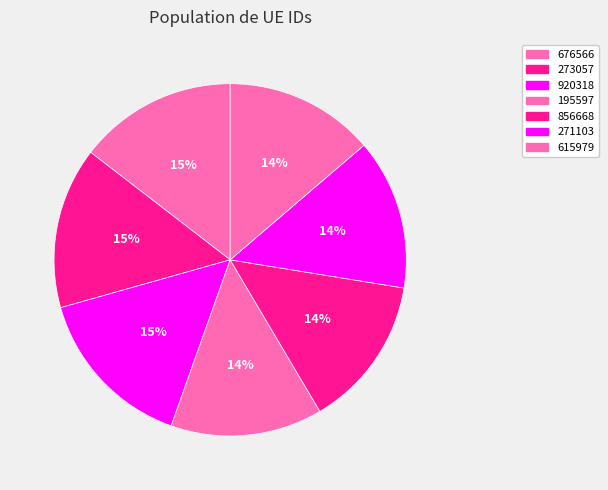

How many slices are in this pie chart?

7